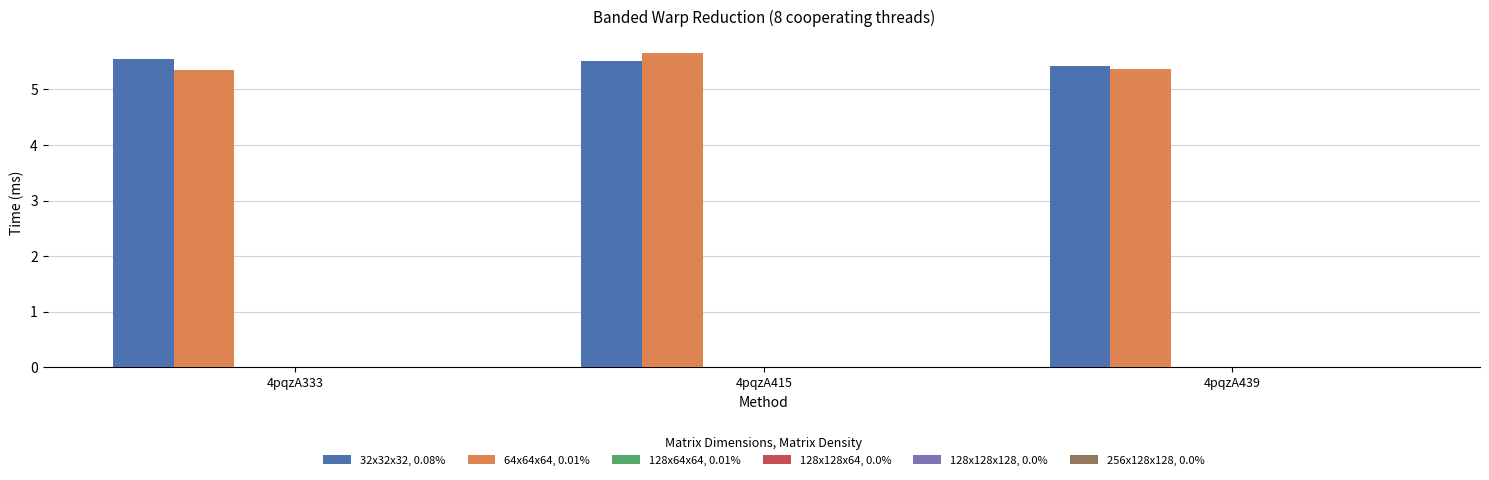

Reading left to right, what are all the values shown in this chart?

32x32x32, 0.08%: 5.5	5.5	5.4
64x64x64, 0.01%: 5.4	5.7	5.4